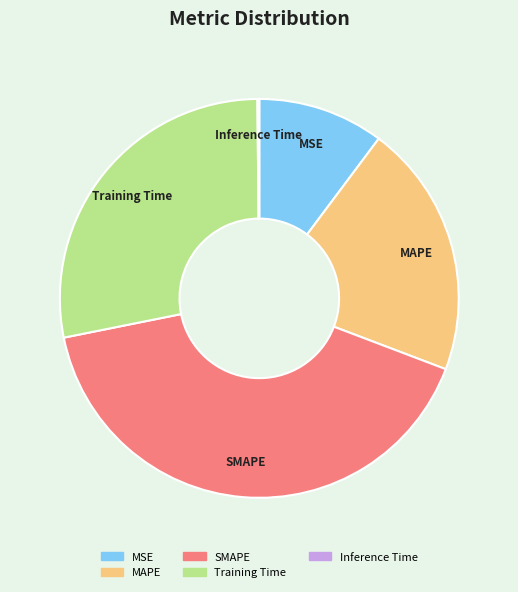

Which category has the biggest portion of the pie?

SMAPE